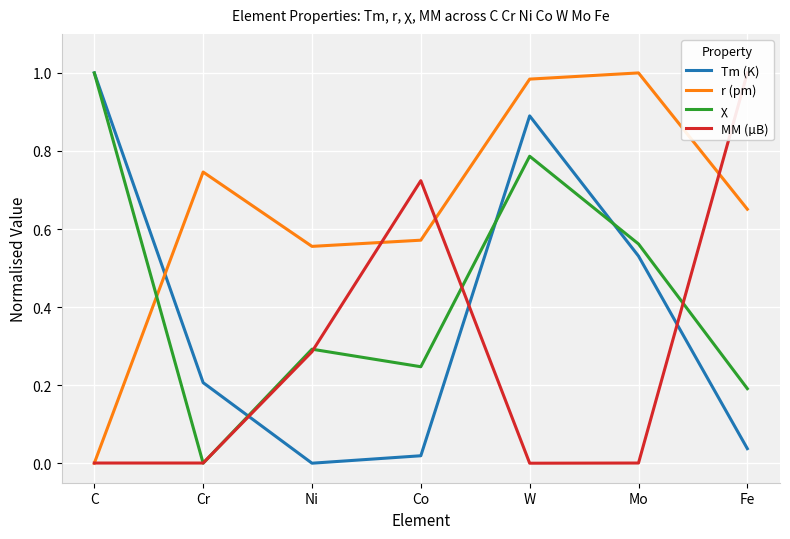

Where is the first local maximum for Tm (K)?

W